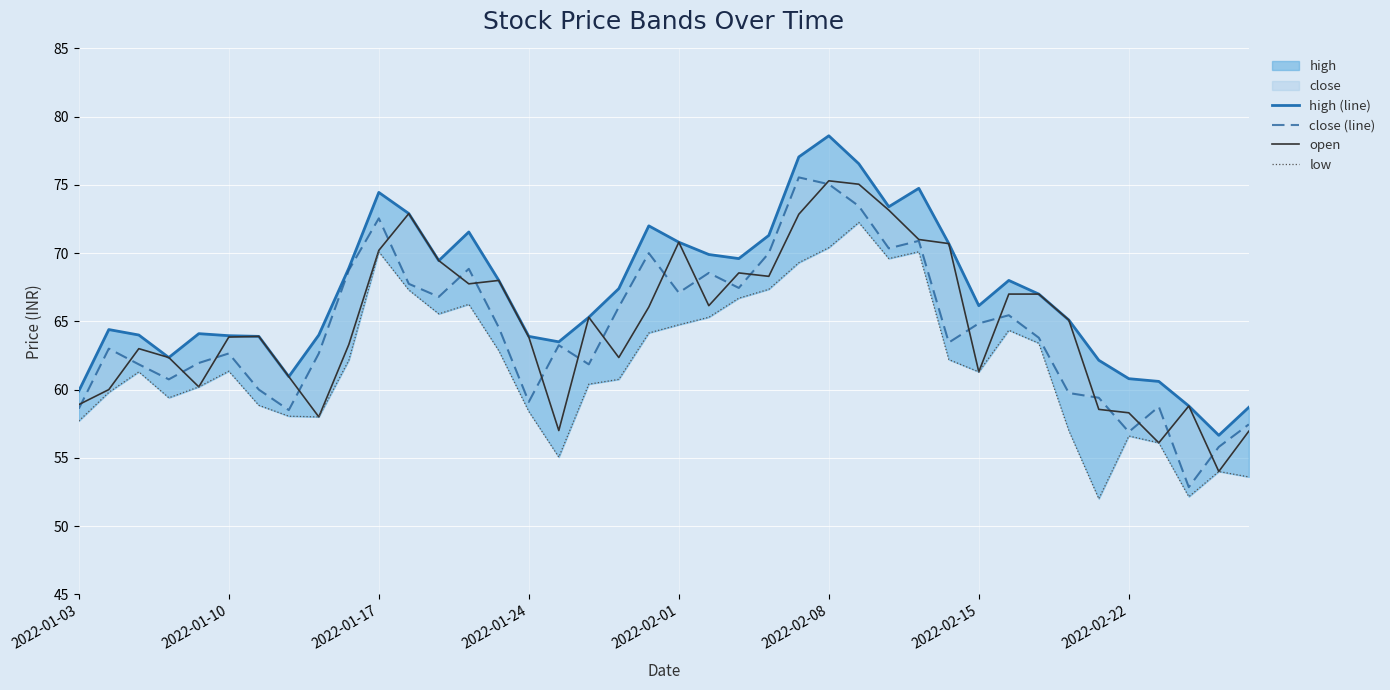

List the labels in order of open value, largest first.

25, 26, 27, 11, 24, 28, 20, 29, 10, 12, 22, 23, 14, 13, 31, 32, 21, 19, 17, 33, 2022-02-15, 2022-02-08, 15, 9, 2022-01-17, 2022-01-24, 18, 30, 2022-02-22, 2022-02-01, 2022-01-10, 2022-01-03, 37, 34, 35, 8, 16, 39, 36, 38